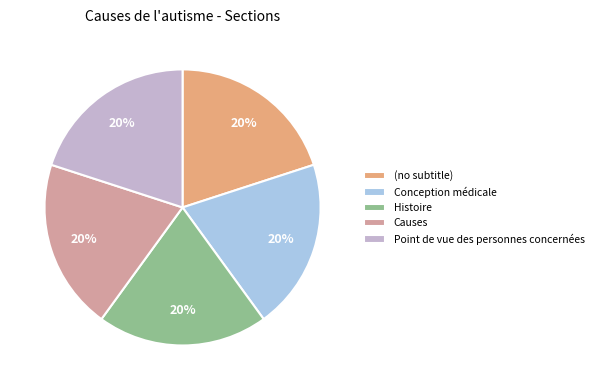

True or false: Histoire accounts for 6% of the total.

False